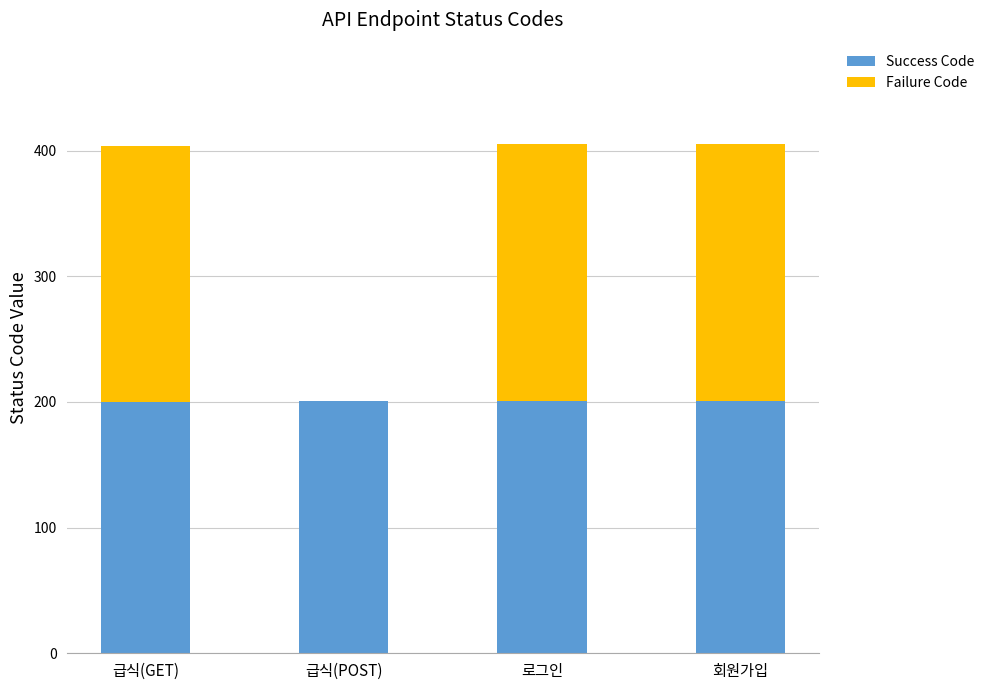

The value of Success Code at 회원가입 is 342. True or false?

False